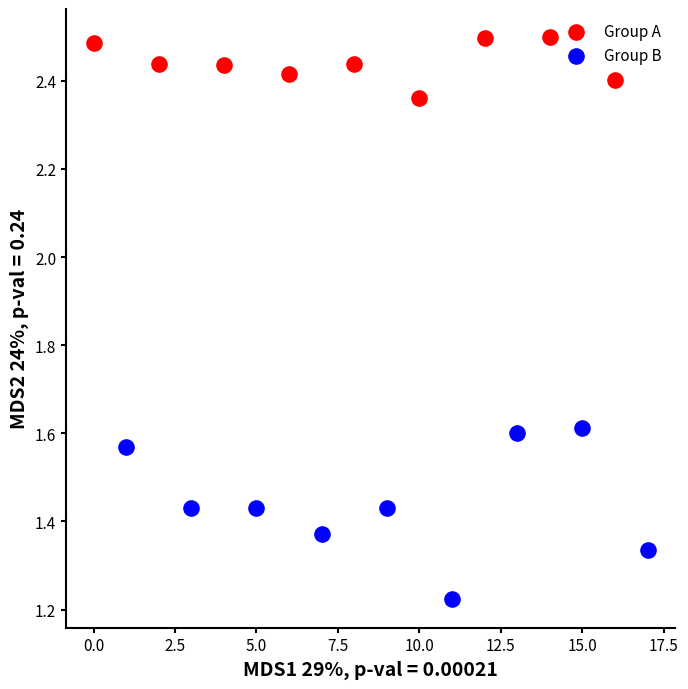

Which series reaches the minimum Y coordinate?

Group B